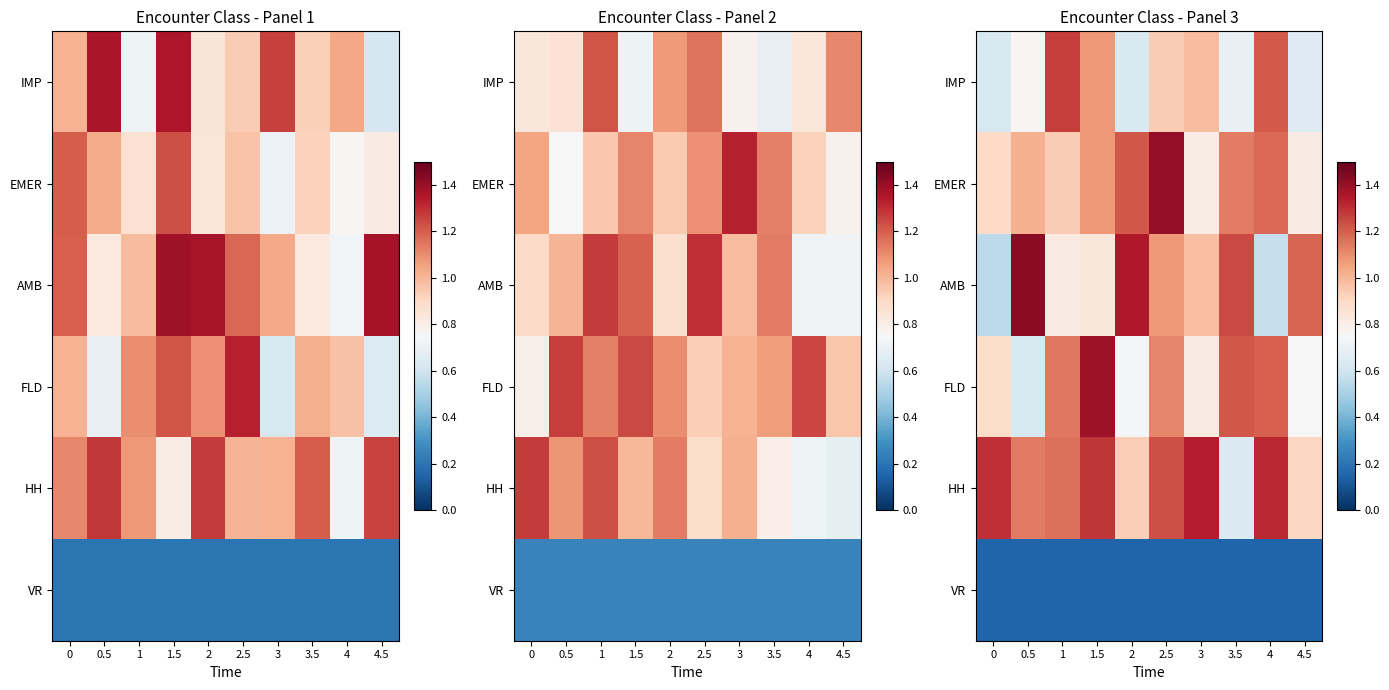

The value of EMER at 1.5 is 0.7. True or false?

False